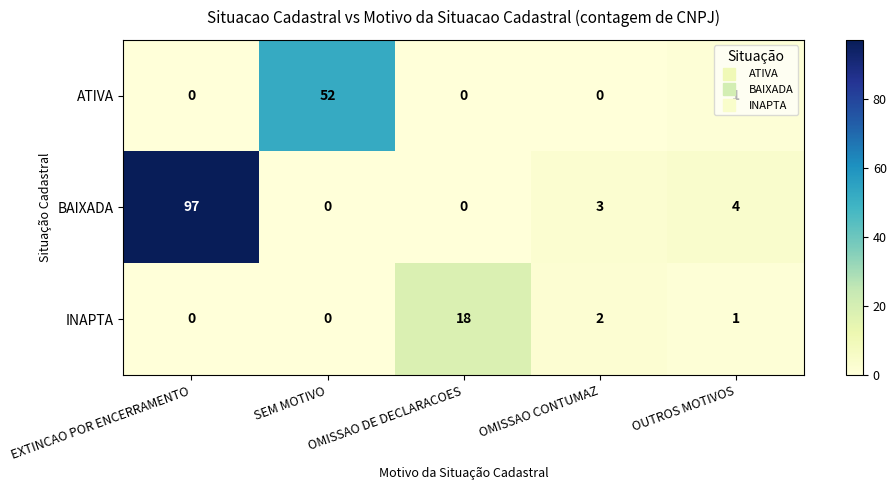

Is it true that ATIVA equals 0 at OUTROS MOTIVOS?

False